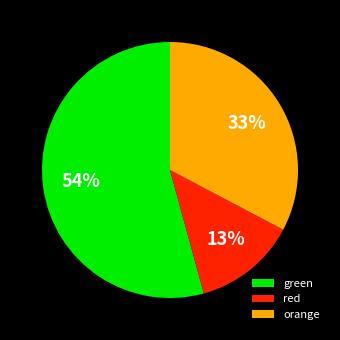

What is the ratio of the value at green to the value at red?

4.2